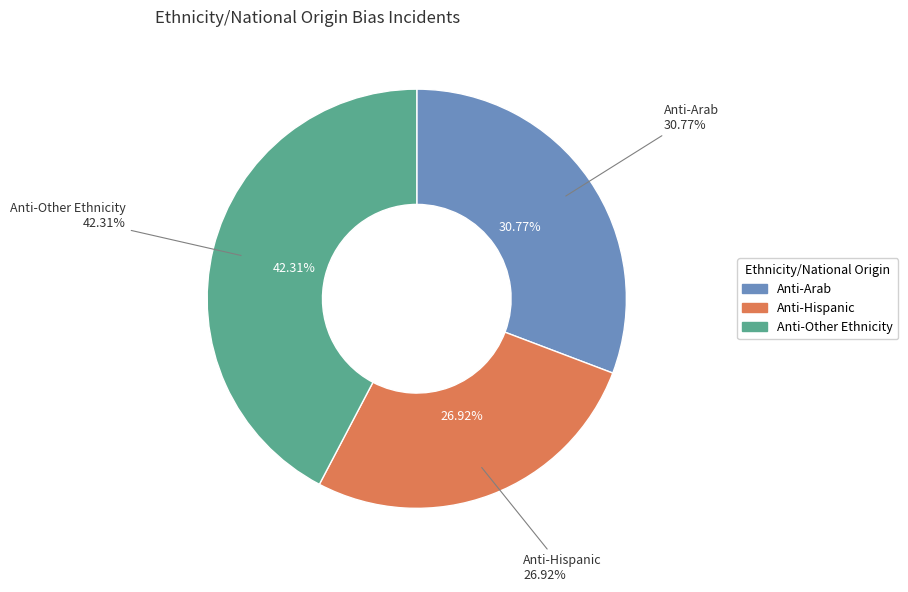

Is there any slice that represents more than half of the pie?

No